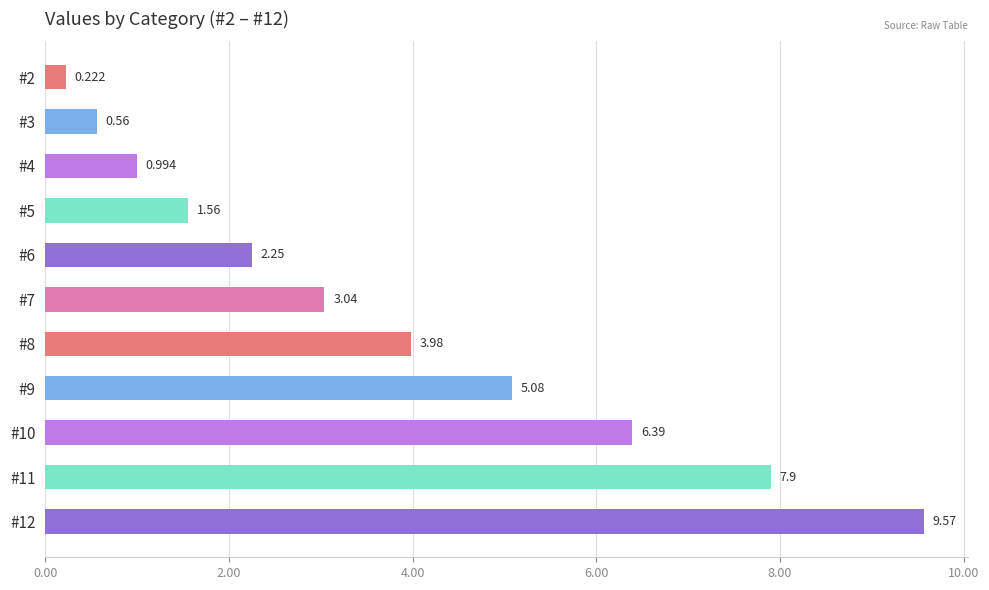

Rank the categories by value from highest to lowest.

#12, #11, #10, #9, #8, #7, #6, #5, #4, #3, #2